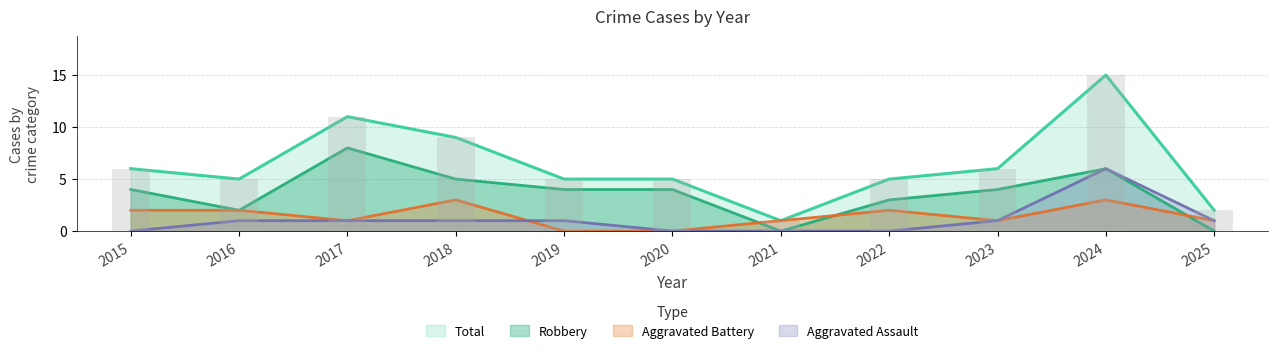

What is the average value of the Robbery series?

4